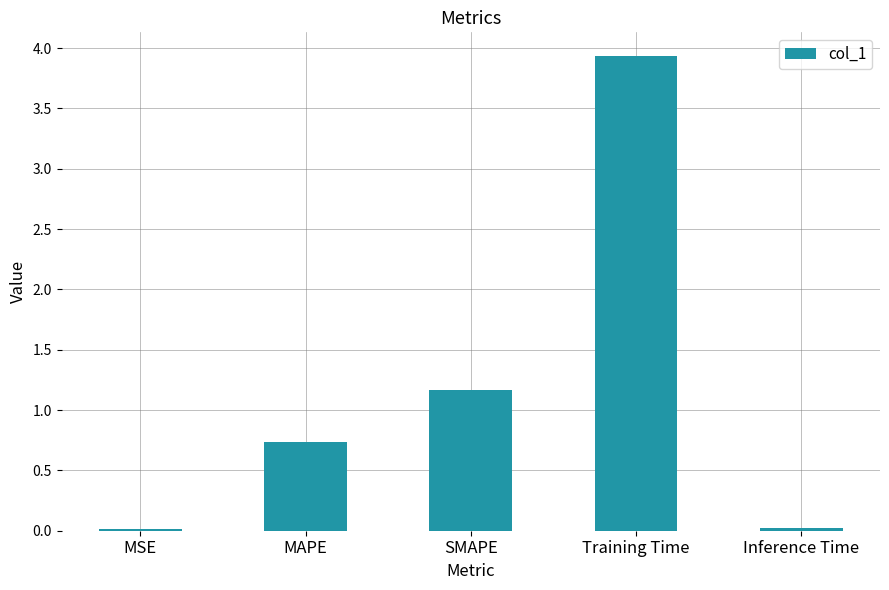

Is it true that the value at MSE is 0.0?

True